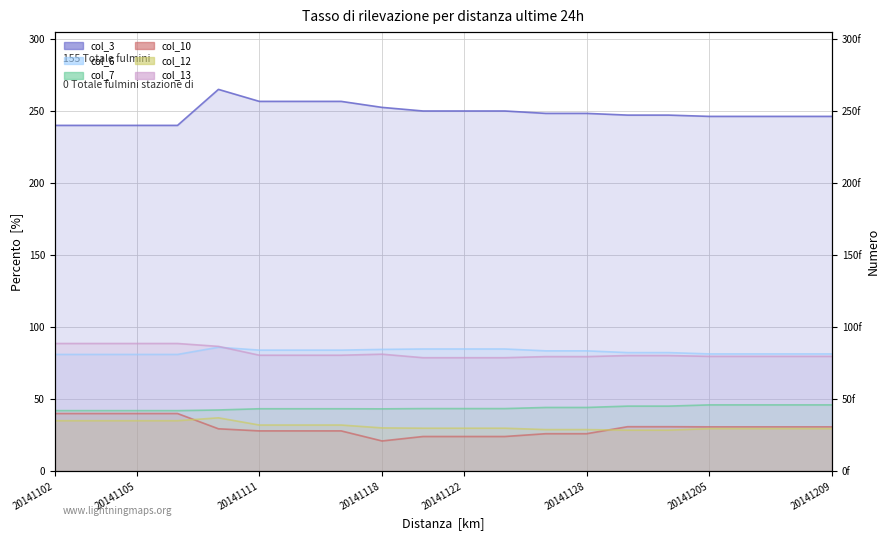

What are all the series names shown in the legend?

col_3, col_6, col_7, col_10, col_12, col_13